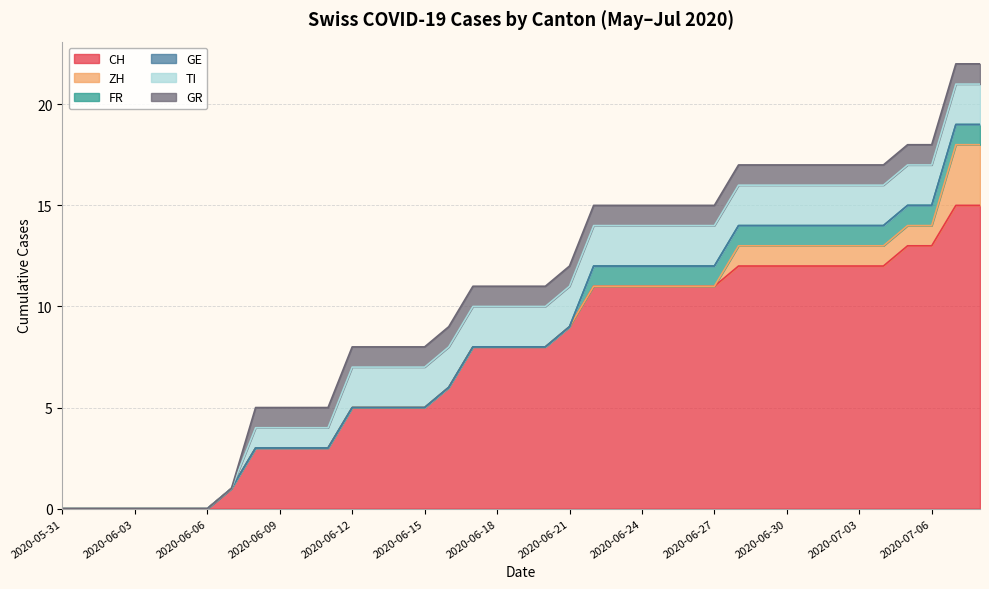

What are all the series names shown in the legend?

CH, ZH, FR, GE, TI, GR